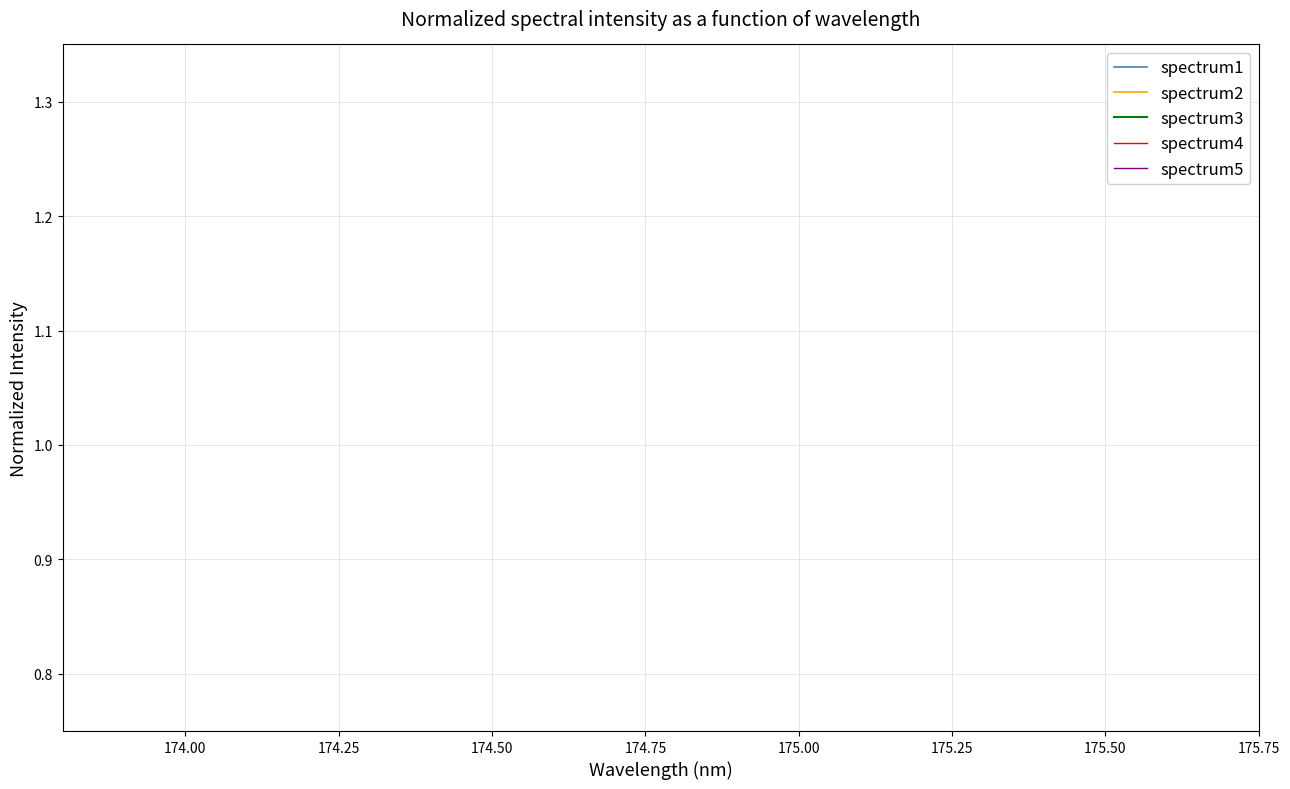

True or false: spectrum4 has a value of 0.0 at 18.

False